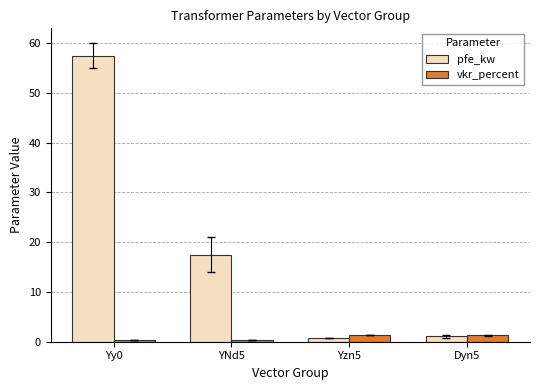

At which category is the sum across all series the highest?

Yy0